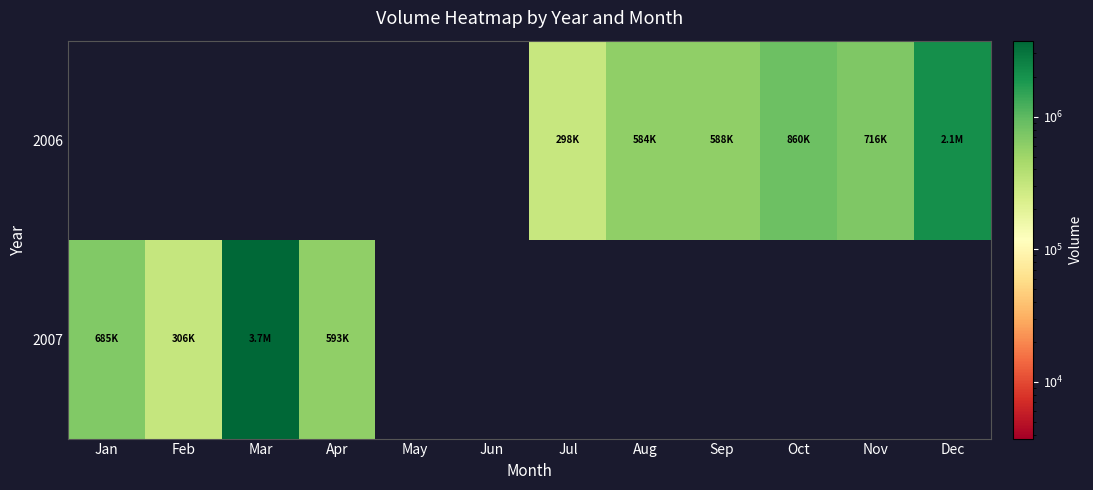

Which has a higher value, Feb or Jan?

Feb